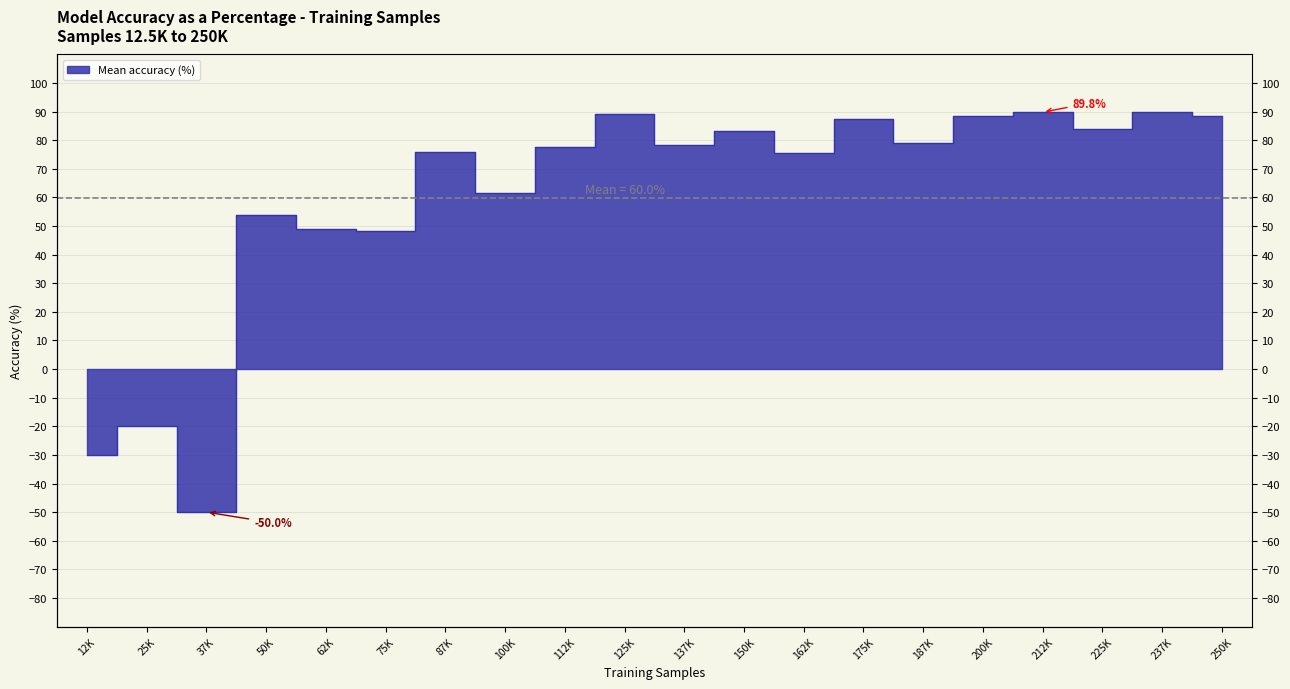

True or false: the data has more than 2 interior local peaks.

True